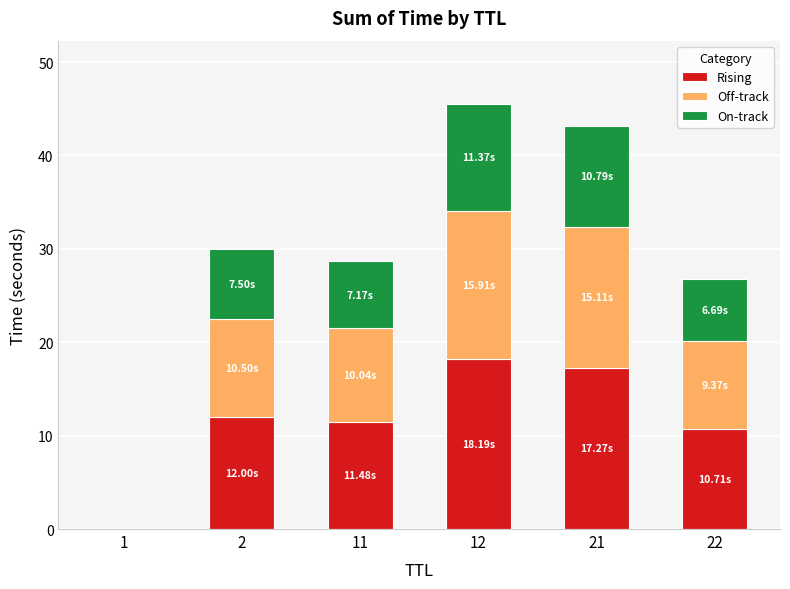

The Rising series shows 19.1 at 22. True or false?

False